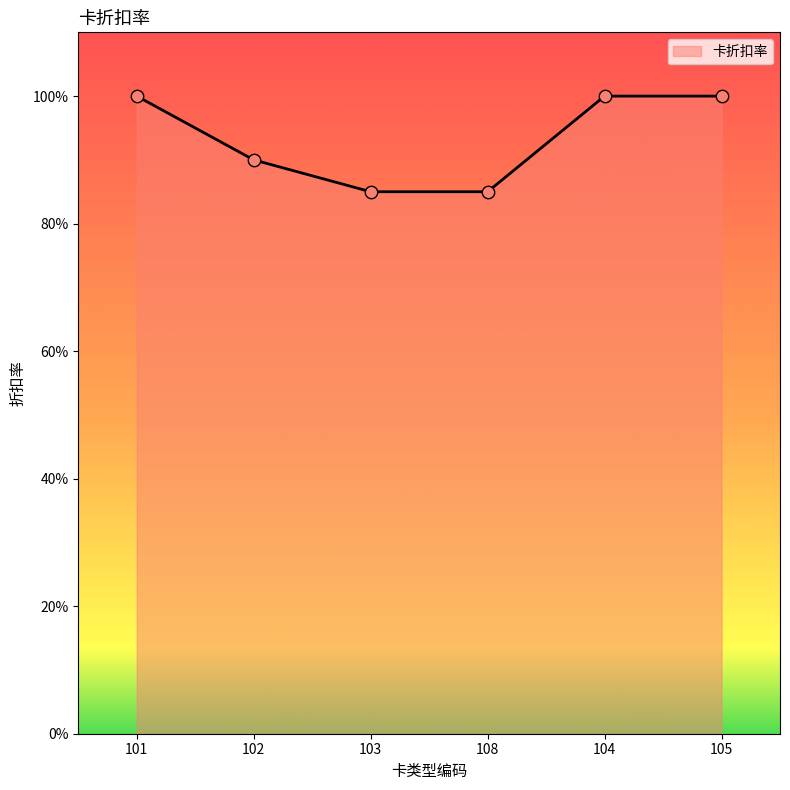

Is this an area chart (filled region under the line)?

Yes